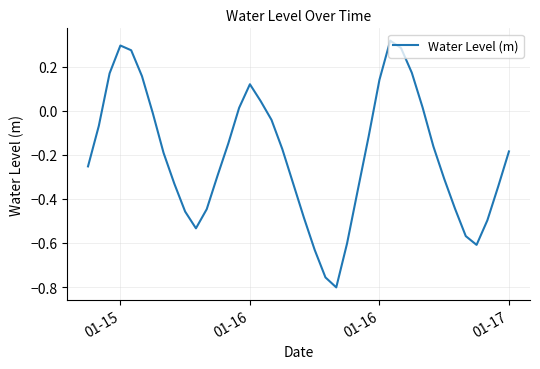

How many lines are shown in the chart?

1